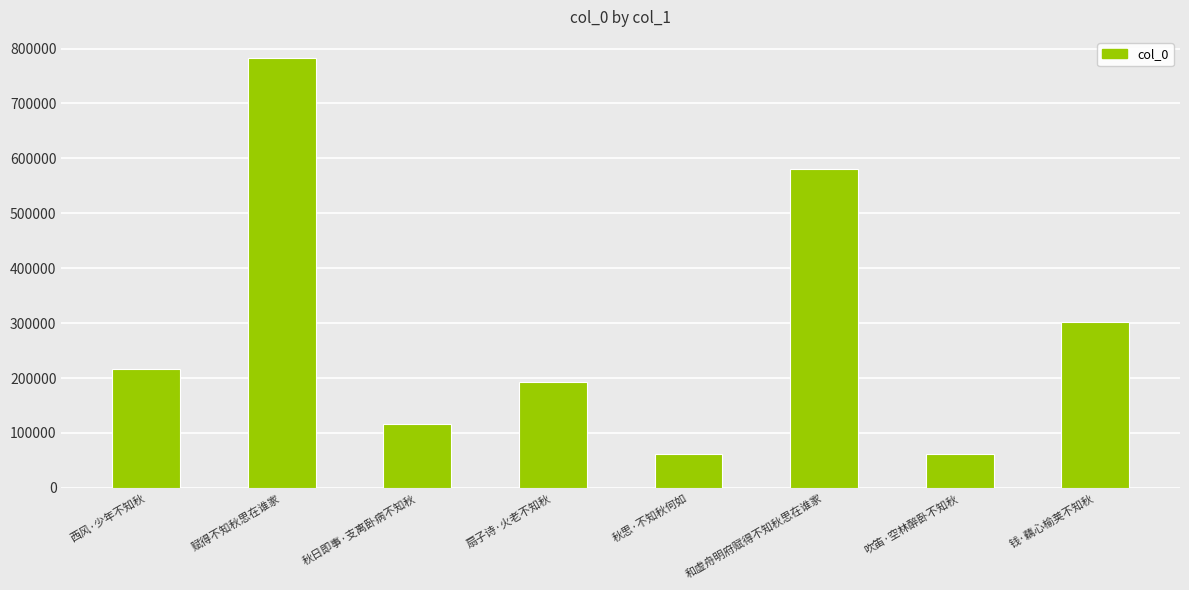

What is the smallest value displayed?

60952